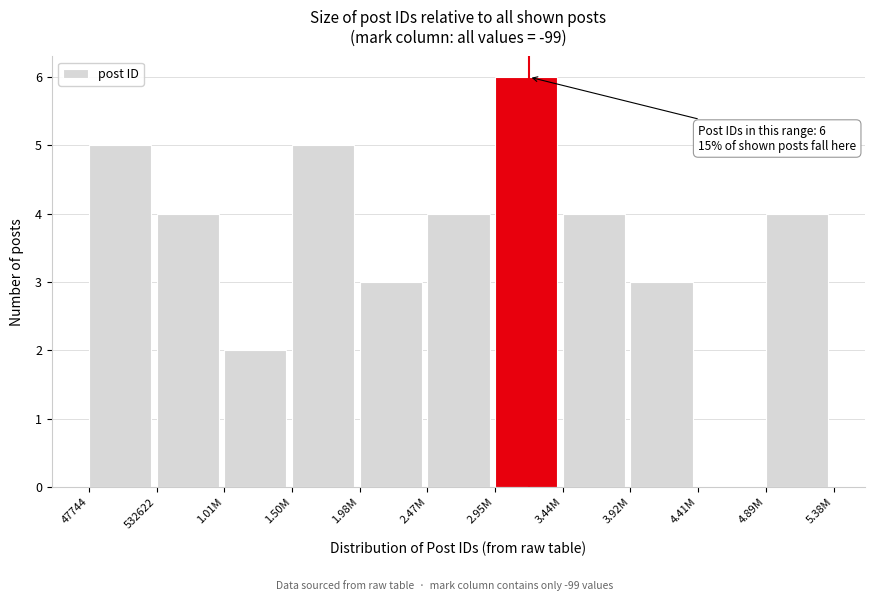

Reading right to left, what are all the values shown in this chart?

4.89M=4	4.41M=0	3.92M=3	3.44M=4	2.95M=6	2.47M=4	1.98M=3	1.50M=5	1.01M=2	532622=4	47744=5